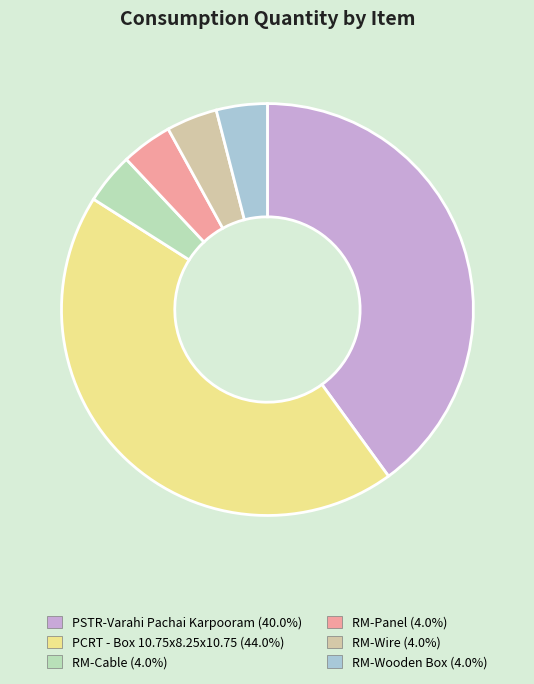

Is the sum of PCRT - Box 10.75x8.25x10.75 (44.0%) and RM-Cable (4.0%) greater than half?

No